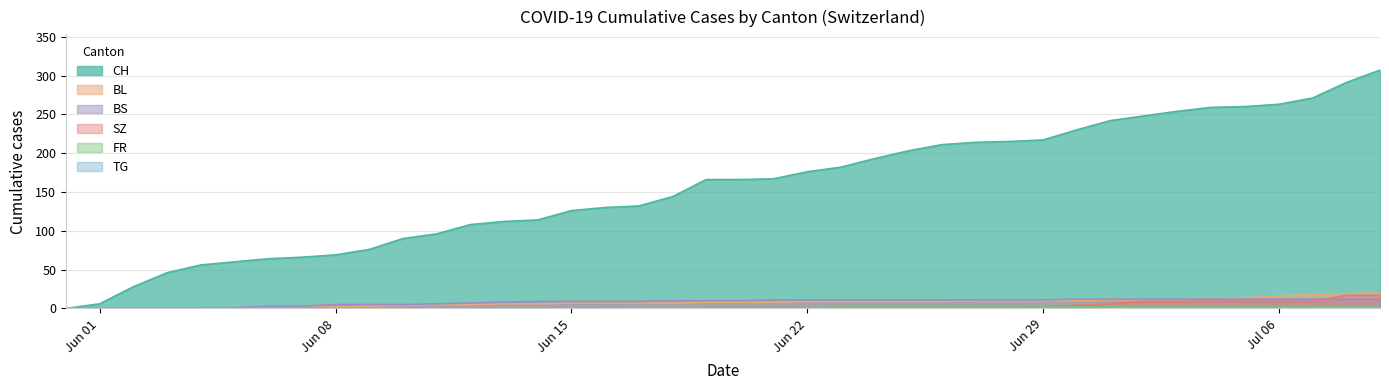

What are all the series names shown in the legend?

CH, BL, BS, SZ, FR, TG